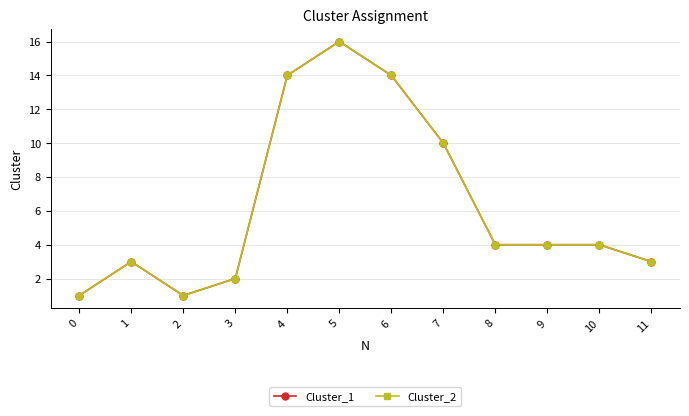

What is the minimum value shown in the chart?

1